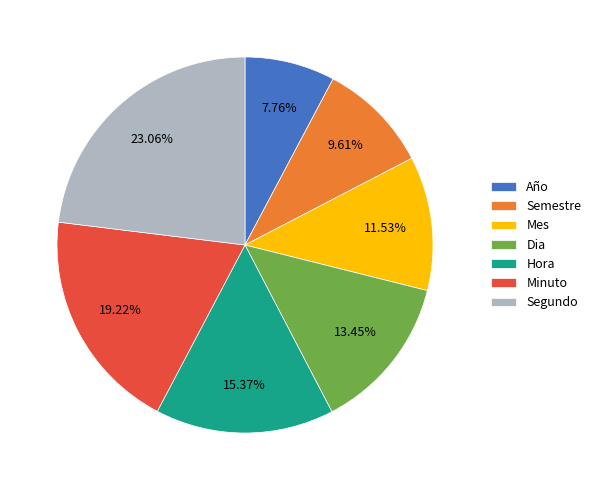

To the nearest percent, what is the combined percentage of Minuto and Semestre?

29%